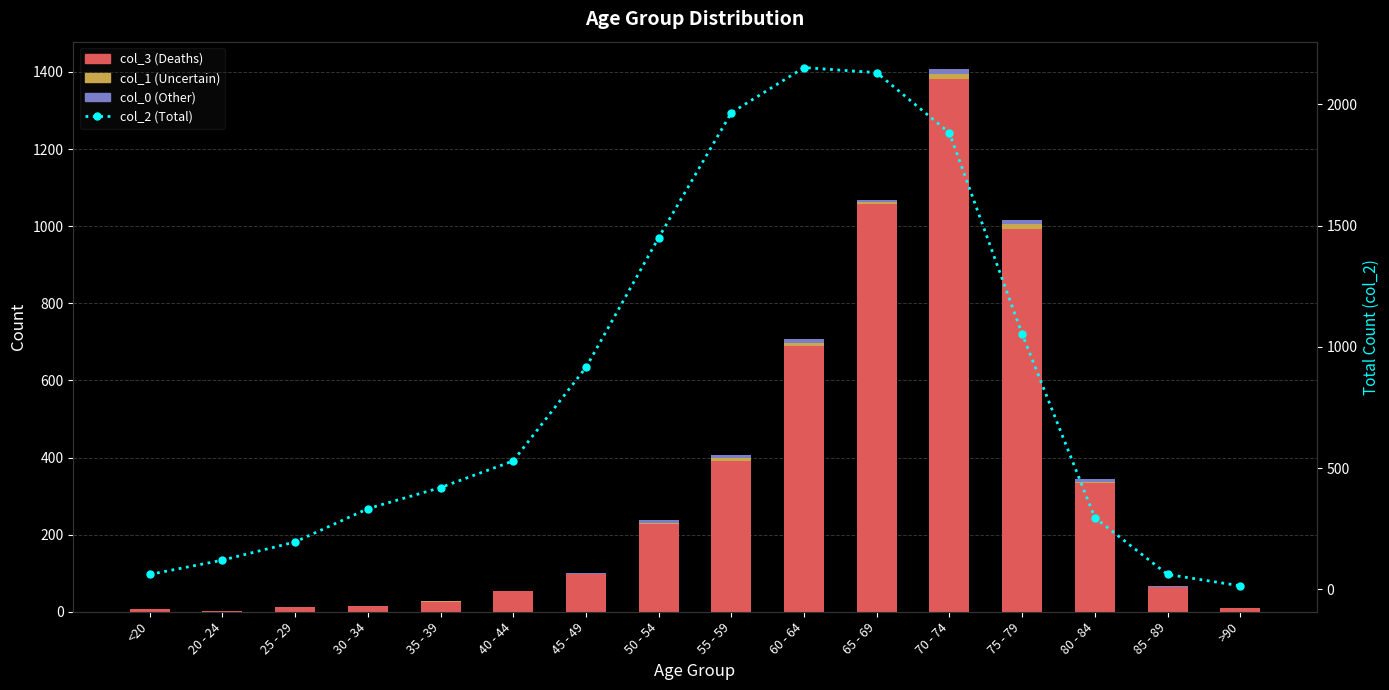

List the series in order of their peak value, lowest first.

col_0 (Other), col_1 (Uncertain), col_3 (Deaths), col_2 (Total)